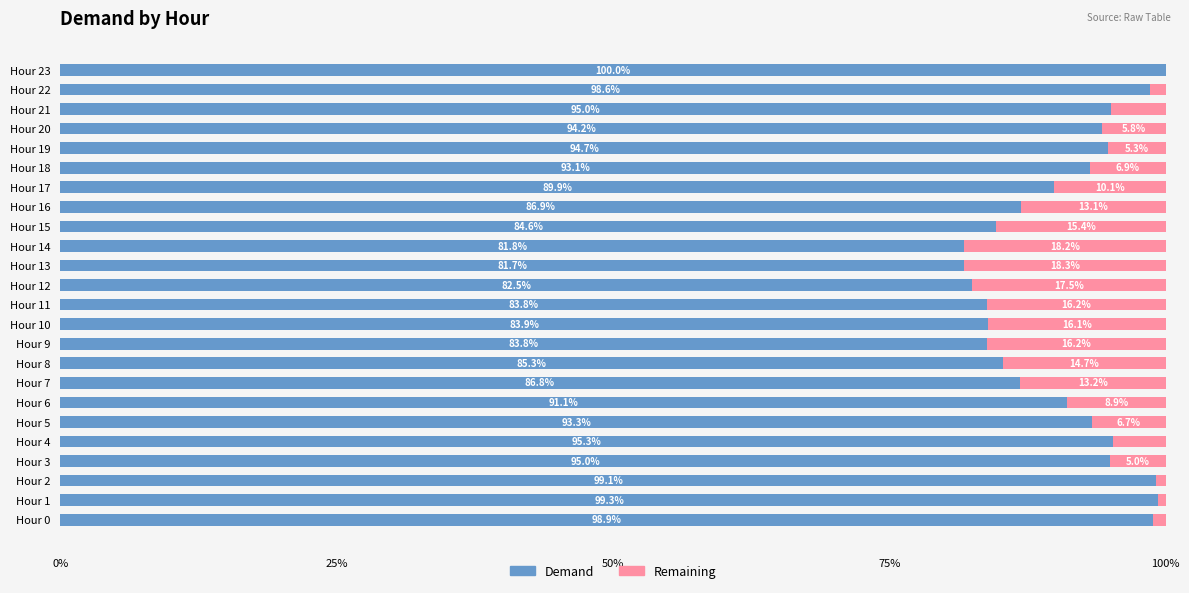

What are all the series names shown in the legend?

Demand, Remaining